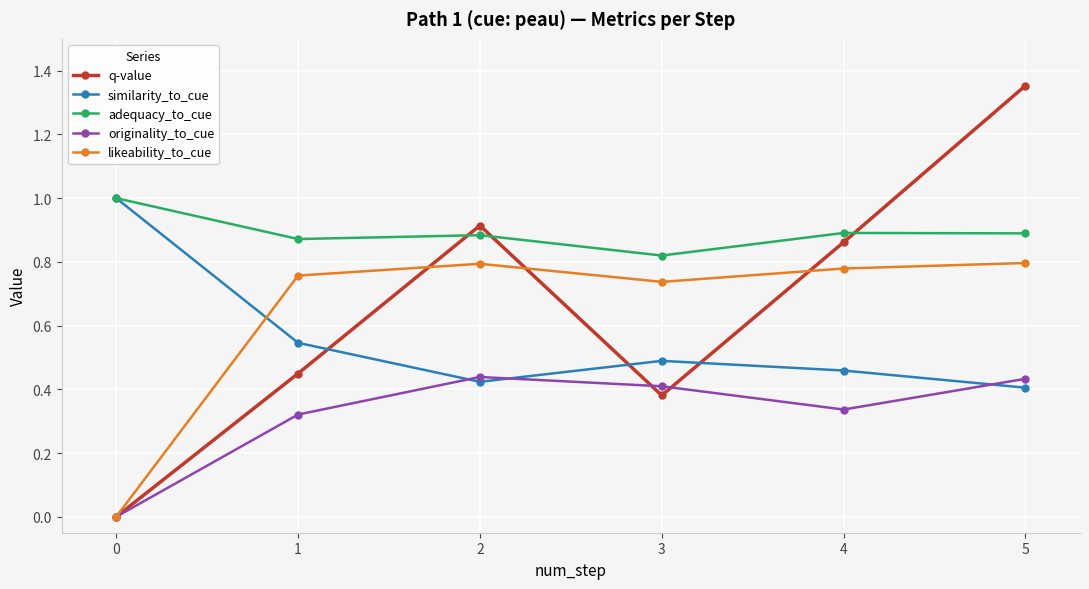

True or false: similarity_to_cue has a value of 0.5 at 4.

True